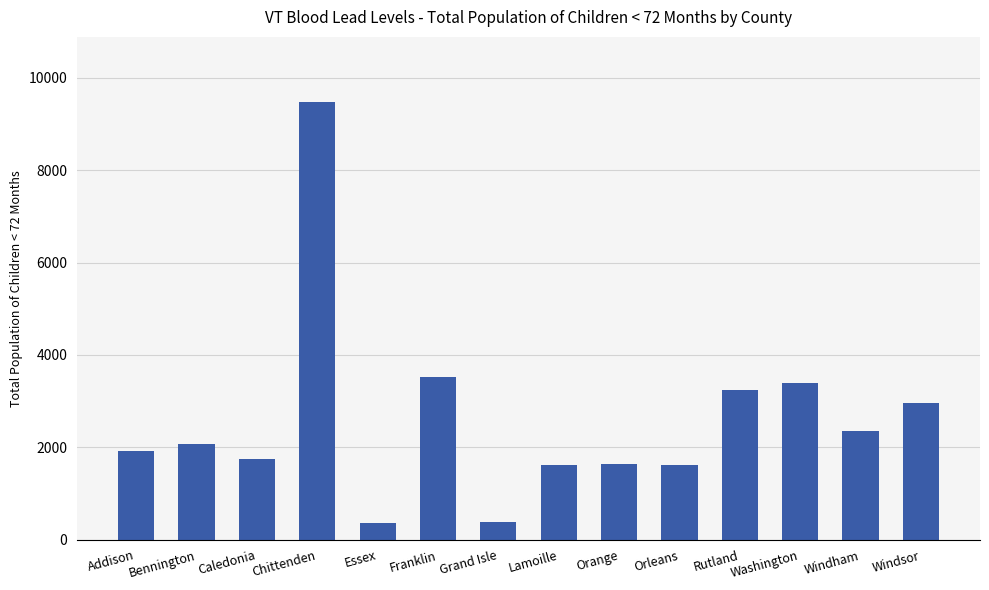

What is the label of the 3rd bar from the right?

Washington